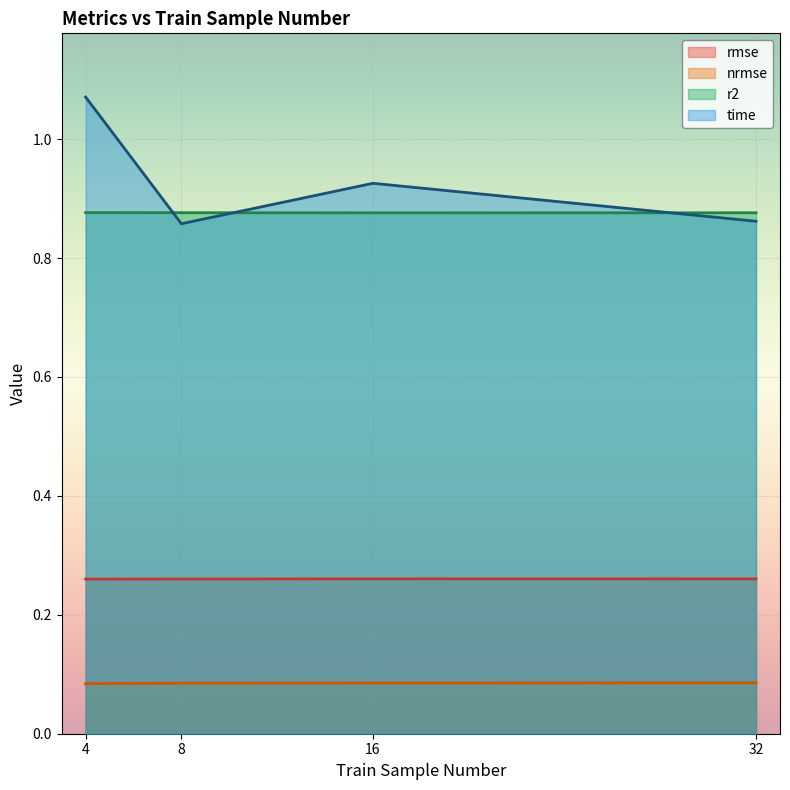

The rmse series shows 0.1 at 16. True or false?

False